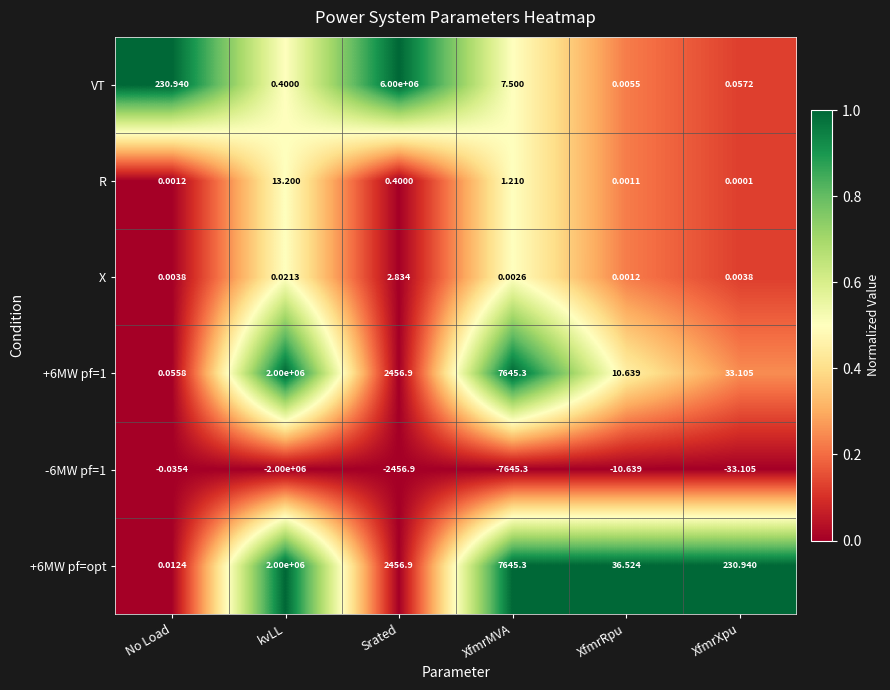

At which category is the sum across all series the highest?

Srated